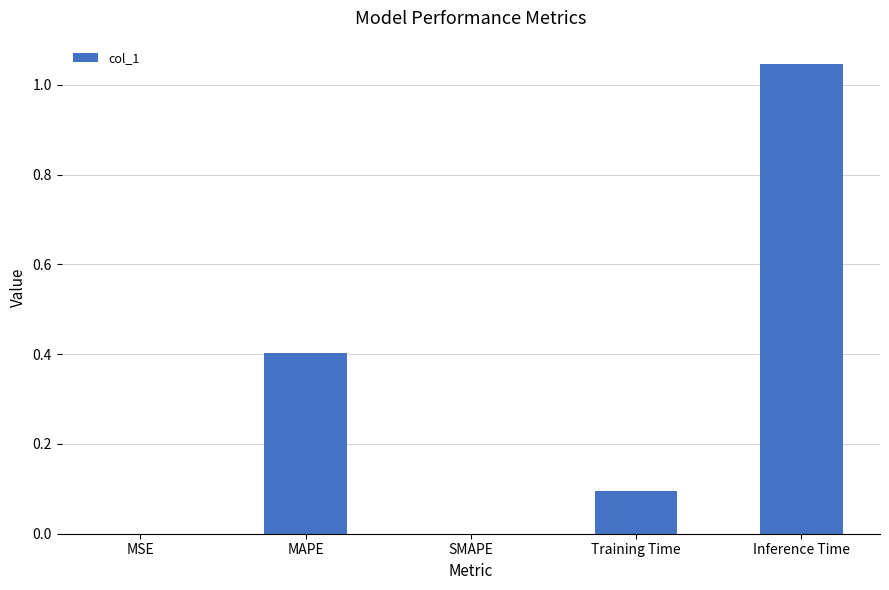

Which category has the highest value across all series?

Inference Time